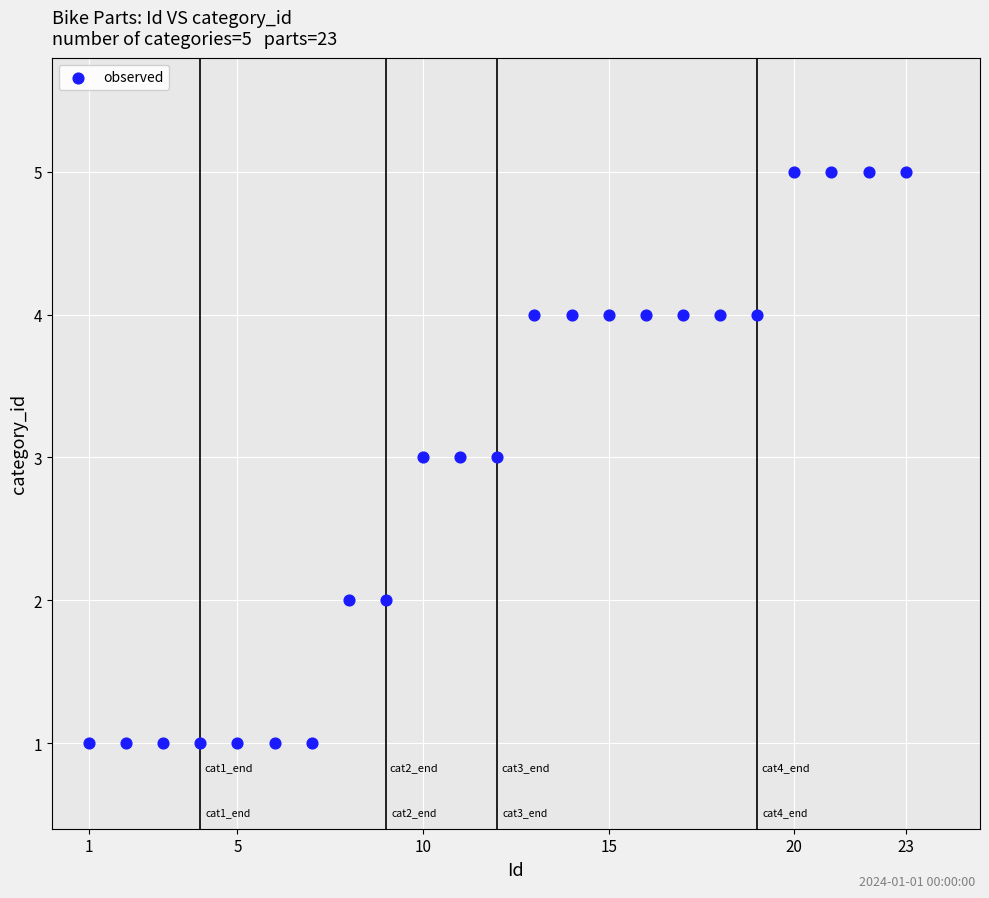

What is the range of Y values (max minus min)?

4